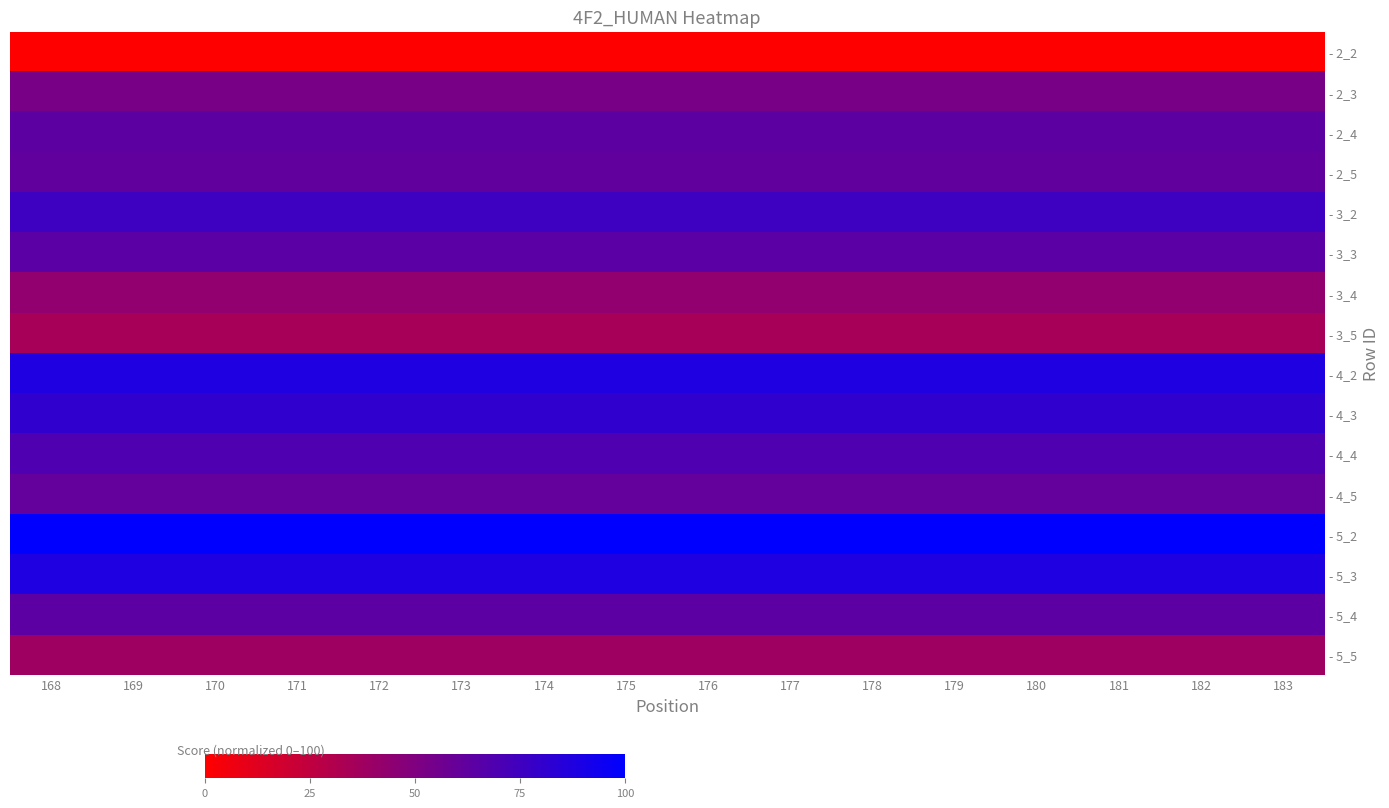

Reading right to left, list all the values displayed in this chart.

- 2_2: 183=0.0	182=0.0	181=0.0	180=0.0	179=0.0	178=0.0	177=0.0	176=0.0	175=0.0	174=0.0	173=0.0	172=0.0	171=0.0	170=0.0	169=0.0	168=0.0
- 2_3: 183=53.1	182=53.1	181=53.1	180=53.1	179=53.1	178=53.1	177=53.1	176=53.1	175=53.1	174=53.1	173=53.1	172=53.1	171=53.1	170=53.1	169=53.1	168=53.1
- 2_4: 183=63.6	182=63.6	181=63.6	180=63.6	179=63.6	178=63.6	177=63.6	176=63.6	175=63.6	174=63.6	173=63.6	172=63.6	171=63.6	170=63.6	169=63.6	168=63.6
- 2_5: 183=61.3	182=61.3	181=61.3	180=61.3	179=61.3	178=61.3	177=61.3	176=61.3	175=61.3	174=61.3	173=61.3	172=61.3	171=61.3	170=61.3	169=61.3	168=61.3
- 3_2: 183=75.7	182=75.7	181=75.7	180=75.7	179=75.7	178=75.7	177=75.7	176=75.7	175=75.7	174=75.7	173=75.7	172=75.7	171=75.7	170=75.7	169=75.7	168=75.7
- 3_3: 183=64.4	182=64.4	181=64.4	180=64.4	179=64.4	178=64.4	177=64.4	176=64.4	175=64.4	174=64.4	173=64.4	172=64.4	171=64.4	170=64.4	169=64.4	168=64.4
- 3_4: 183=43.1	182=43.1	181=43.1	180=43.1	179=43.1	178=43.1	177=43.1	176=43.1	175=43.1	174=43.1	173=43.1	172=43.1	171=43.1	170=43.1	169=43.1	168=43.1
- 3_5: 183=34.9	182=34.9	181=34.9	180=34.9	179=34.9	178=34.9	177=34.9	176=34.9	175=34.9	174=34.9	173=34.9	172=34.9	171=34.9	170=34.9	169=34.9	168=34.9
- 4_2: 183=88.0	182=88.0	181=88.0	180=88.0	179=88.0	178=88.0	177=88.0	176=88.0	175=88.0	174=88.0	173=88.0	172=88.0	171=88.0	170=88.0	169=88.0	168=88.0
- 4_3: 183=81.0	182=81.0	181=81.0	180=81.0	179=81.0	178=81.0	177=81.0	176=81.0	175=81.0	174=81.0	173=81.0	172=81.0	171=81.0	170=81.0	169=81.0	168=81.0
- 4_4: 183=69.0	182=69.0	181=69.0	180=69.0	179=69.0	178=69.0	177=69.0	176=69.0	175=69.0	174=69.0	173=69.0	172=69.0	171=69.0	170=69.0	169=69.0	168=69.0
- 4_5: 183=60.7	182=60.7	181=60.7	180=60.7	179=60.7	178=60.7	177=60.7	176=60.7	175=60.7	174=60.7	173=60.7	172=60.7	171=60.7	170=60.7	169=60.7	168=60.7
- 5_2: 183=100.0	182=100.0	181=100.0	180=100.0	179=100.0	178=100.0	177=100.0	176=100.0	175=100.0	174=100.0	173=100.0	172=100.0	171=100.0	170=100.0	169=100.0	168=100.0
- 5_3: 183=88.1	182=88.1	181=88.1	180=88.1	179=88.1	178=88.1	177=88.1	176=88.1	175=88.1	174=88.1	173=88.1	172=88.1	171=88.1	170=88.1	169=88.1	168=88.1
- 5_4: 183=63.7	182=63.7	181=63.7	180=63.7	179=63.7	178=63.7	177=63.7	176=63.7	175=63.7	174=63.7	173=63.7	172=63.7	171=63.7	170=63.7	169=63.7	168=63.7
- 5_5: 183=38.2	182=38.2	181=38.2	180=38.2	179=38.2	178=38.2	177=38.2	176=38.2	175=38.2	174=38.2	173=38.2	172=38.2	171=38.2	170=38.2	169=38.2	168=38.2